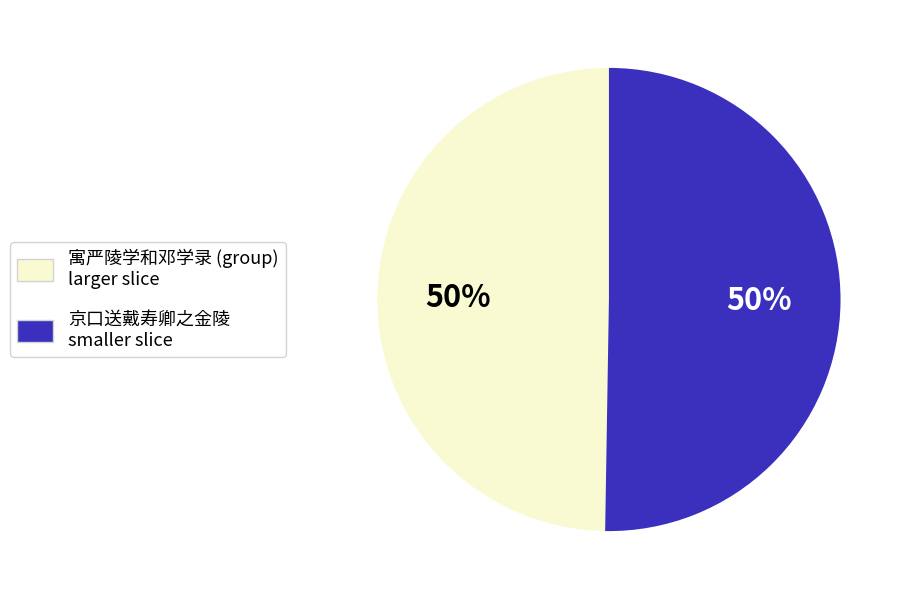

To the nearest percent, what is the average slice percentage?

50%